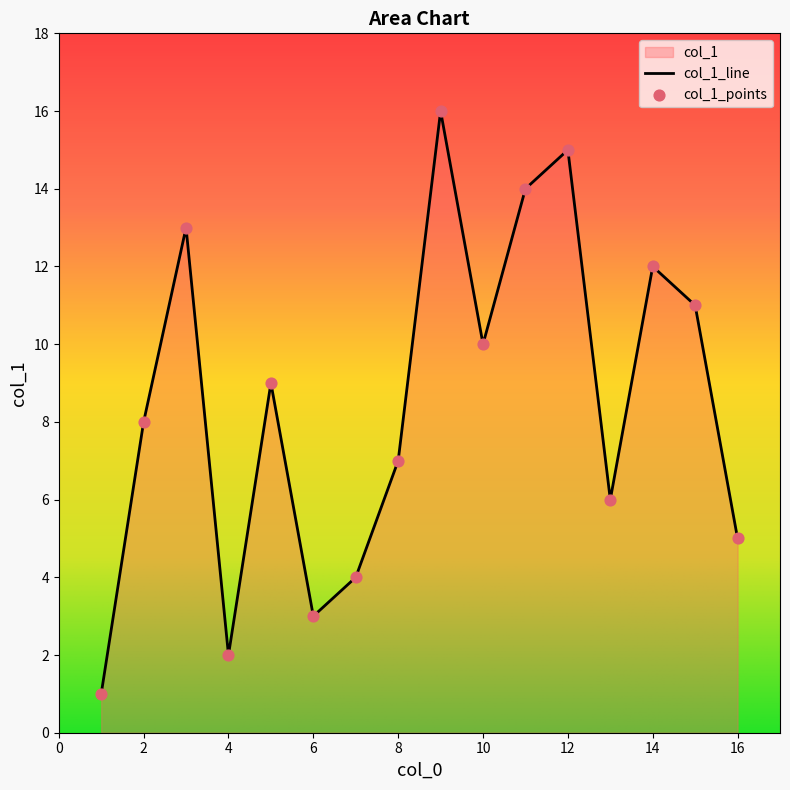

What is the change in value from 7 to 2?

+4